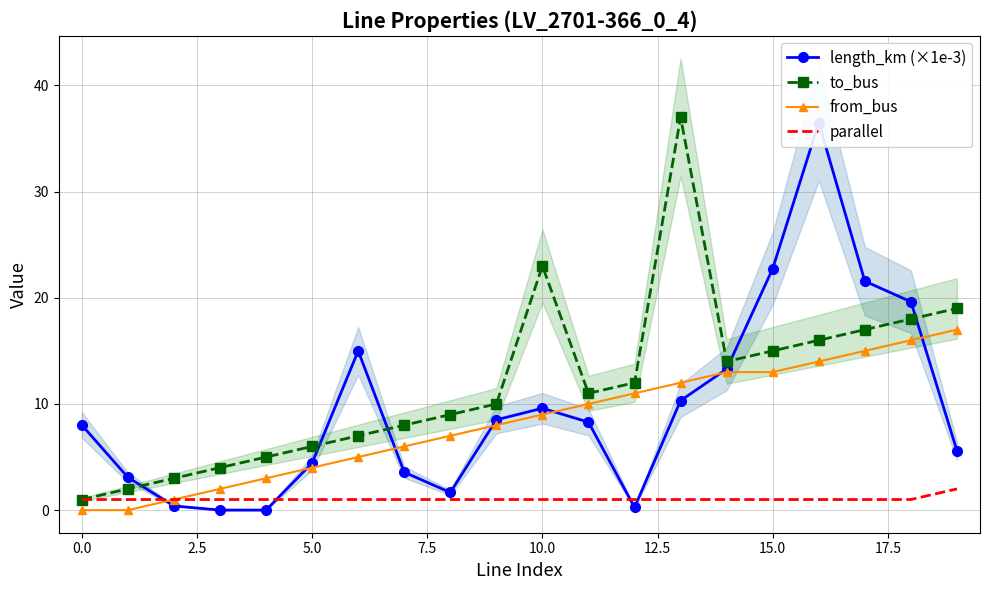

What is the difference between the maximum and minimum values in the parallel series?

1